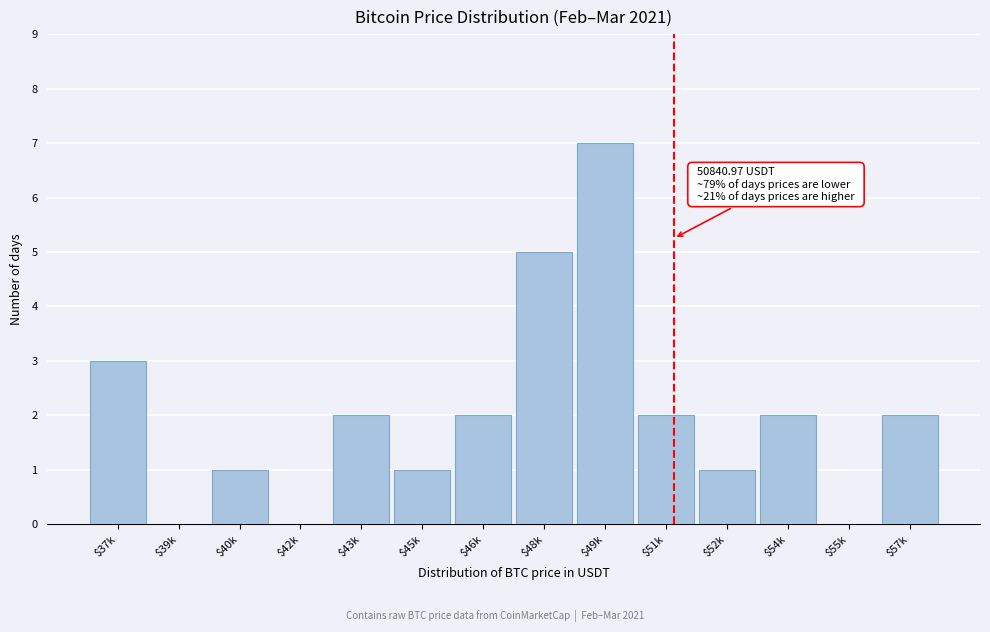

Which label corresponds to the largest value in the chart?

$49k